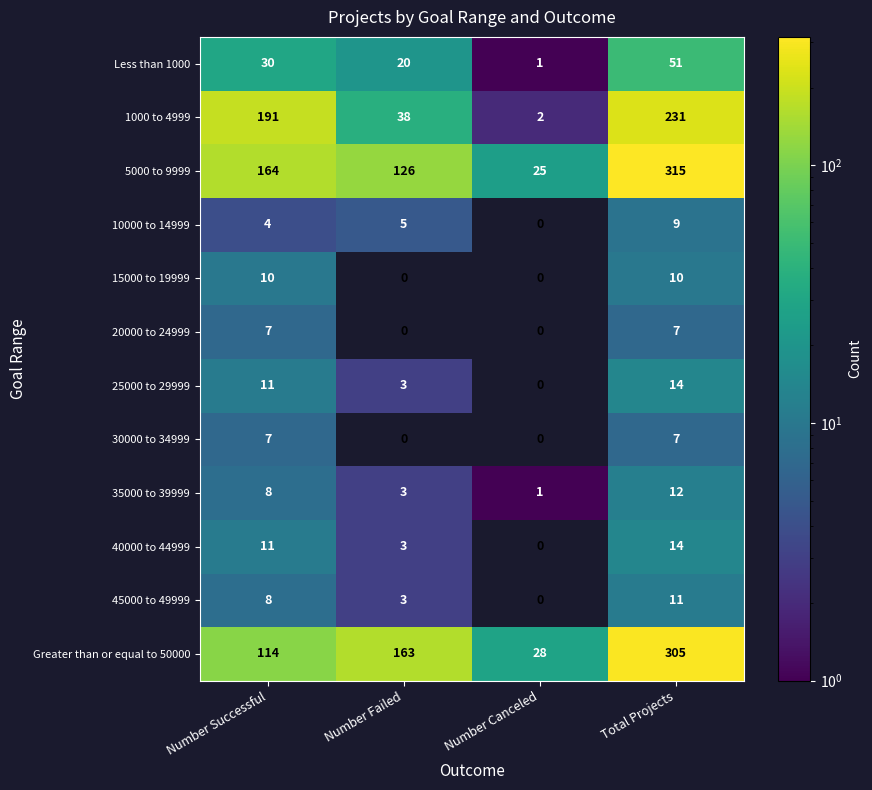

Which series has the largest total across all categories?

5000 to 9999